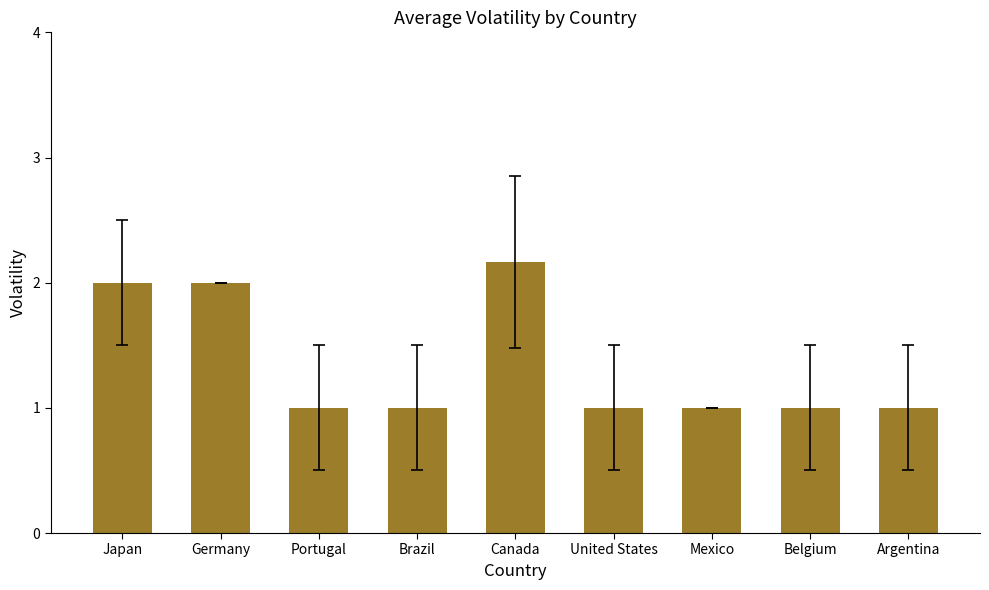

At which category does the chart reach its peak across all series?

Canada